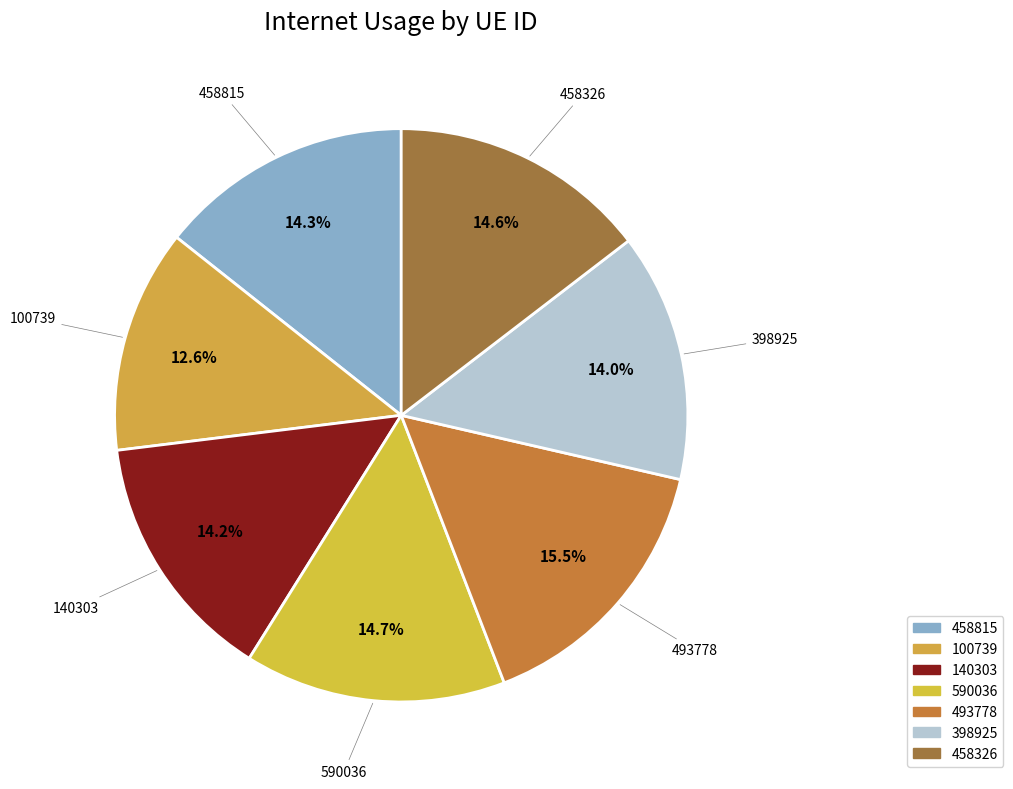

To the nearest percent, what is the combined percentage of 493778 and 140303?

30%